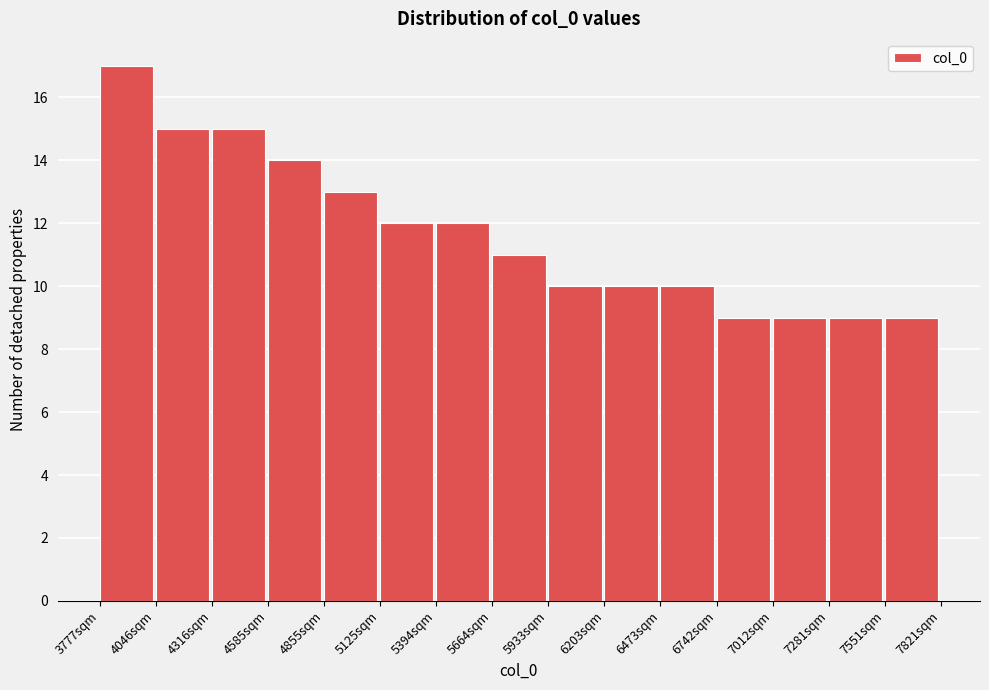

Reading left to right, transcribe this chart: for each bar, give the range it covers on the x-axis and its height. Neither the bar edges nor the heights are printed on the chart, so give them approximately, as read against the axes.

3800 to 4050: 17
4050 to 4300: 15
4300 to 4600: 15
4600 to 4850: 14
4850 to 5100: 13
5100 to 5400: 12
5400 to 5650: 12
5650 to 5950: 11
5950 to 6200: 10
6200 to 6450: 10
6450 to 6750: 10
6750 to 7000: 9
7000 to 7300: 9
7300 to 7550: 9
7550 to 7800: 9